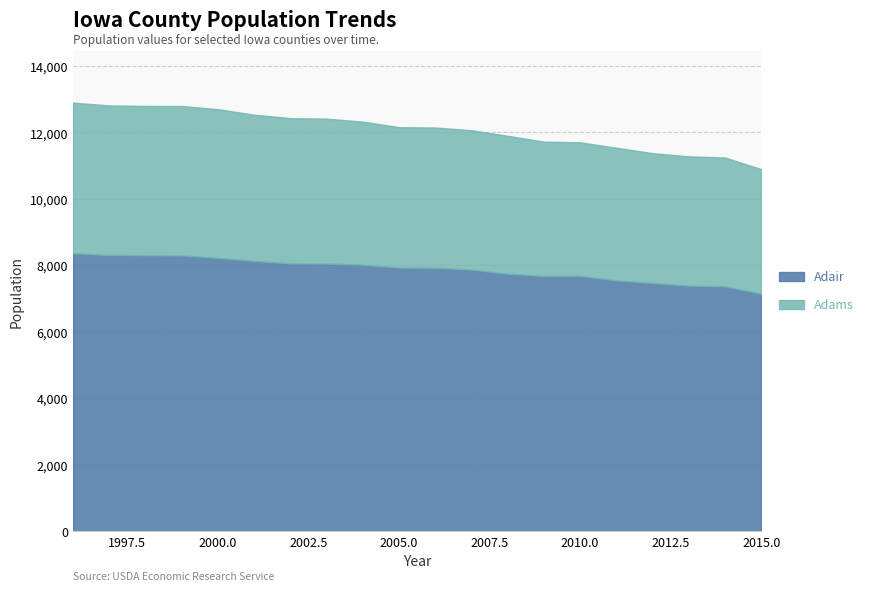

At which label does Adair first exceed 7932?

1996